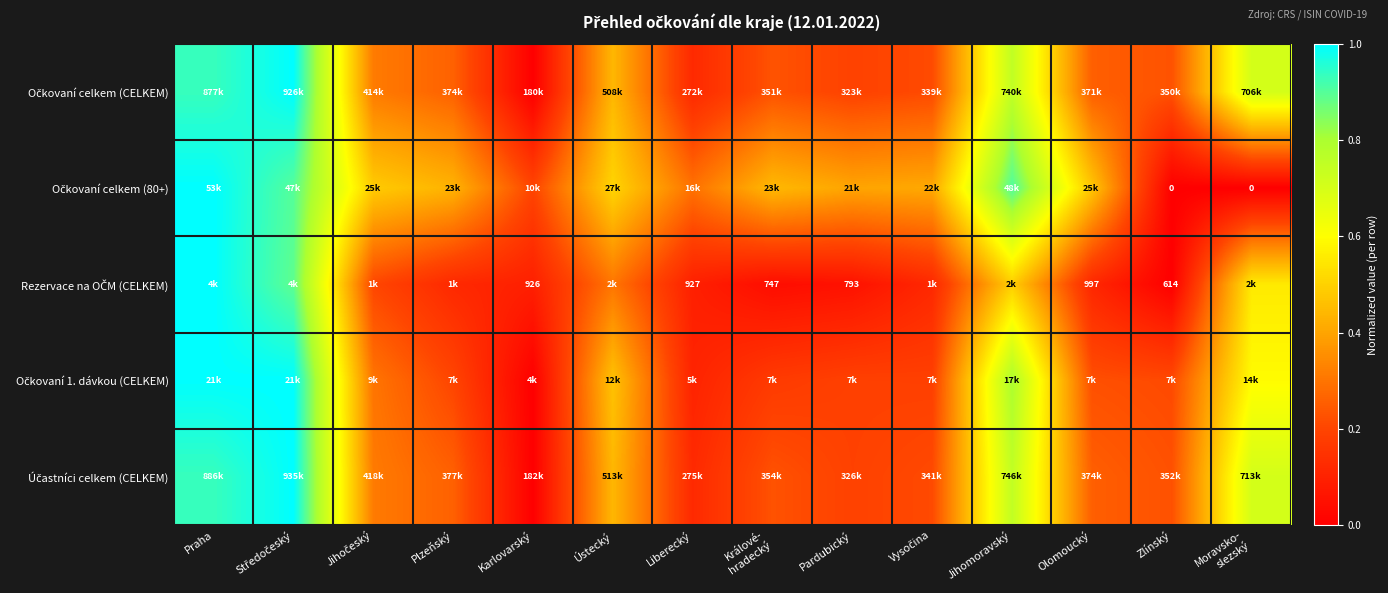

Which series has the widest spread of values?

Očkovaní celkem (CELKEM)